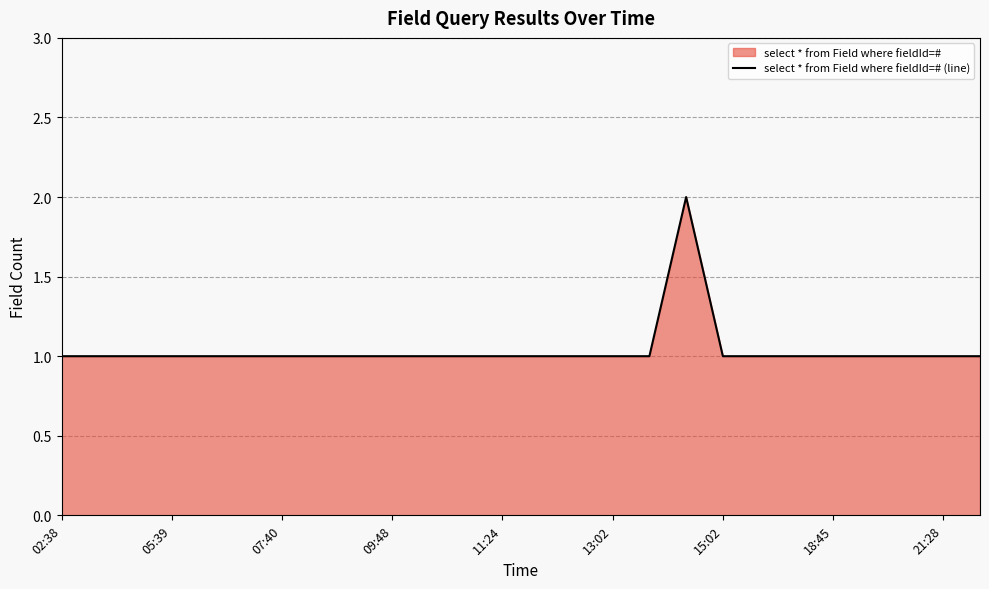

Does the chart have visible grid lines?

Yes